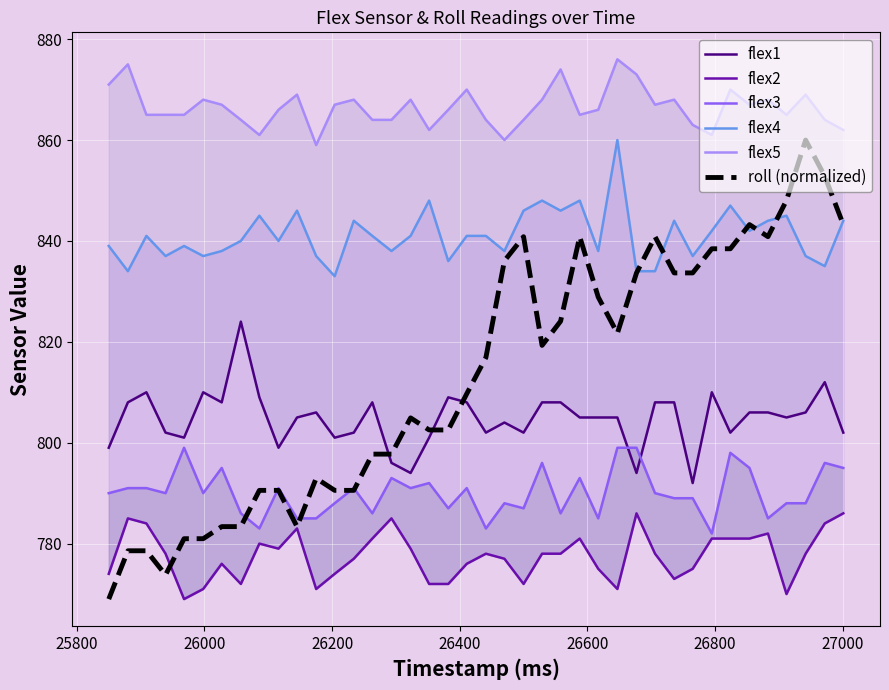

Reading left to right, list all the values displayed in this chart.

flex1: 799.0	808.0	810.0	802.0	801.0	810.0	808.0	824.0	809.0	799.0	805.0	806.0	801.0	802.0	808.0	796.0	794.0	801.0	809.0	808.0	802.0	804.0	802.0	808.0	808.0	805.0	805.0	805.0	794.0	808.0	808.0	792.0	810.0	802.0	806.0	806.0	805.0	806.0	812.0	802.0
flex2: 774.0	785.0	784.0	778.0	769.0	771.0	776.0	772.0	780.0	779.0	783.0	771.0	774.0	777.0	781.0	785.0	779.0	772.0	772.0	776.0	778.0	777.0	772.0	778.0	778.0	781.0	775.0	771.0	786.0	778.0	773.0	775.0	781.0	781.0	781.0	782.0	770.0	778.0	784.0	786.0
flex3: 790.0	791.0	791.0	790.0	799.0	790.0	795.0	786.0	783.0	791.0	785.0	785.0	788.0	791.0	786.0	793.0	791.0	792.0	787.0	791.0	783.0	788.0	787.0	796.0	786.0	793.0	785.0	799.0	799.0	790.0	789.0	789.0	782.0	798.0	795.0	785.0	788.0	788.0	796.0	795.0
flex4: 839.0	834.0	841.0	837.0	839.0	837.0	838.0	840.0	845.0	840.0	846.0	837.0	833.0	844.0	841.0	838.0	841.0	848.0	836.0	841.0	841.0	838.0	846.0	848.0	846.0	848.0	838.0	860.0	834.0	834.0	844.0	837.0	842.0	847.0	842.0	844.0	845.0	837.0	835.0	844.0
flex5: 871.0	875.0	865.0	865.0	865.0	868.0	867.0	864.0	861.0	866.0	869.0	859.0	867.0	868.0	864.0	864.0	868.0	862.0	866.0	870.0	864.0	860.0	864.0	868.0	874.0	865.0	866.0	876.0	873.0	867.0	868.0	863.0	861.0	870.0	867.0	868.0	865.0	869.0	864.0	862.0
roll (normalized): 769.0	778.6	778.6	773.8	781.0	781.0	783.4	783.4	790.6	790.6	783.4	792.9	790.6	790.6	797.7	797.7	804.9	802.5	802.5	809.7	816.9	836.1	840.8	819.3	824.1	840.8	828.9	821.7	833.7	840.8	833.7	833.7	838.4	838.4	843.2	840.8	848.0	860.0	852.8	843.2